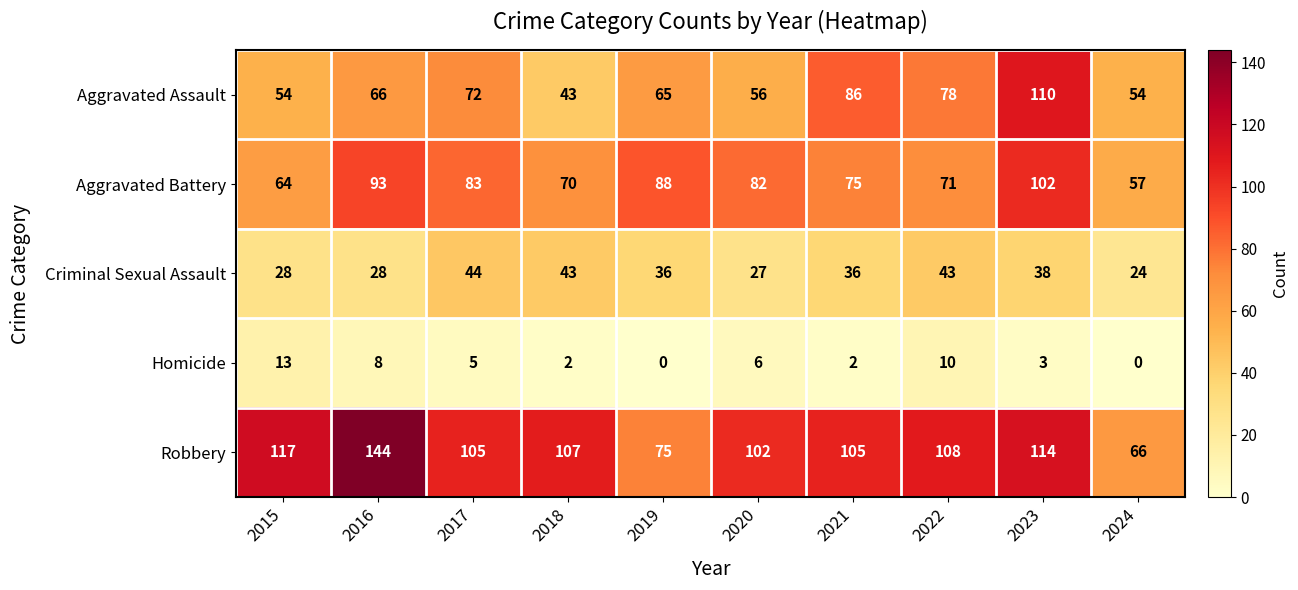

Where does the Criminal Sexual Assault series first go above 36?

2017